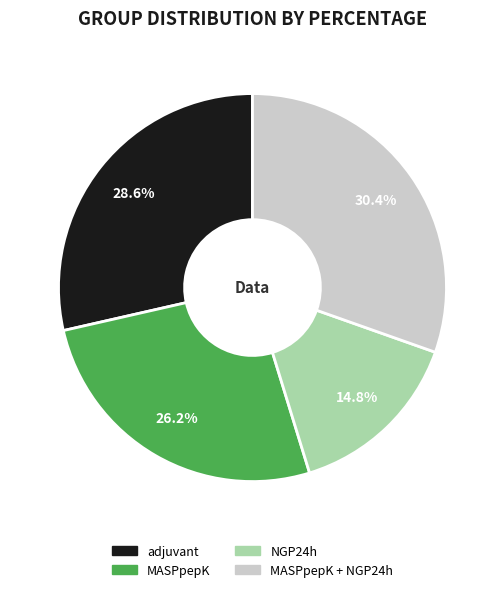

Does any single category account for the majority?

No